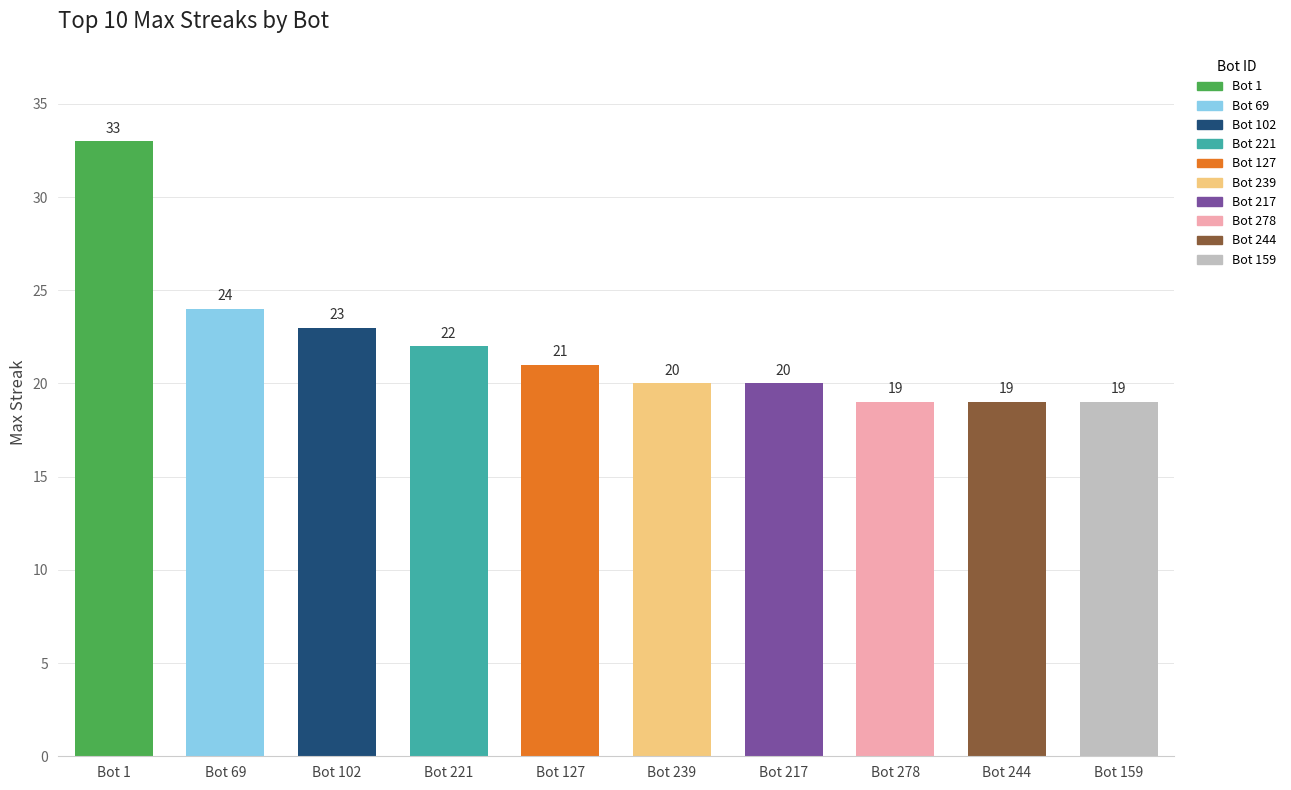

What position from the left is Bot 217?

7